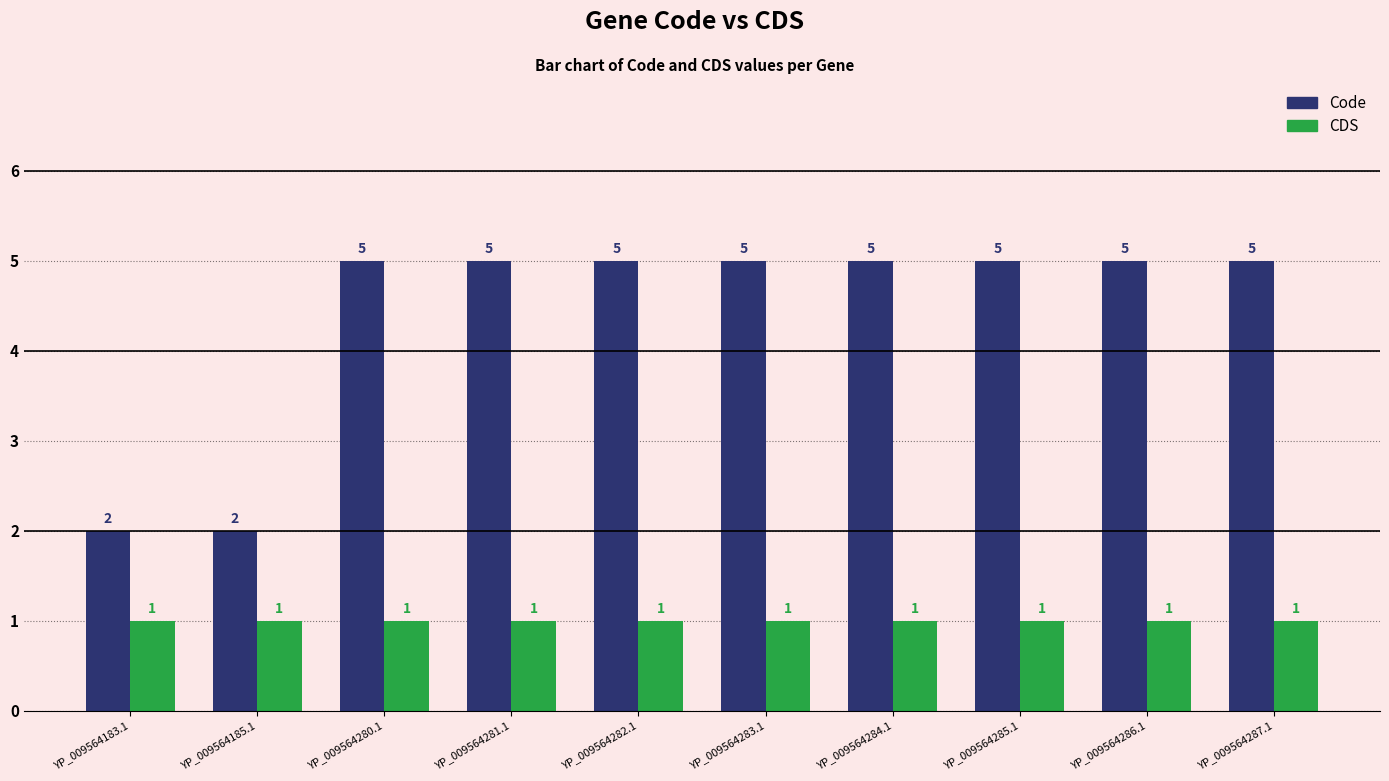

The value of CDS at YP_009564183.1 is 2. True or false?

False